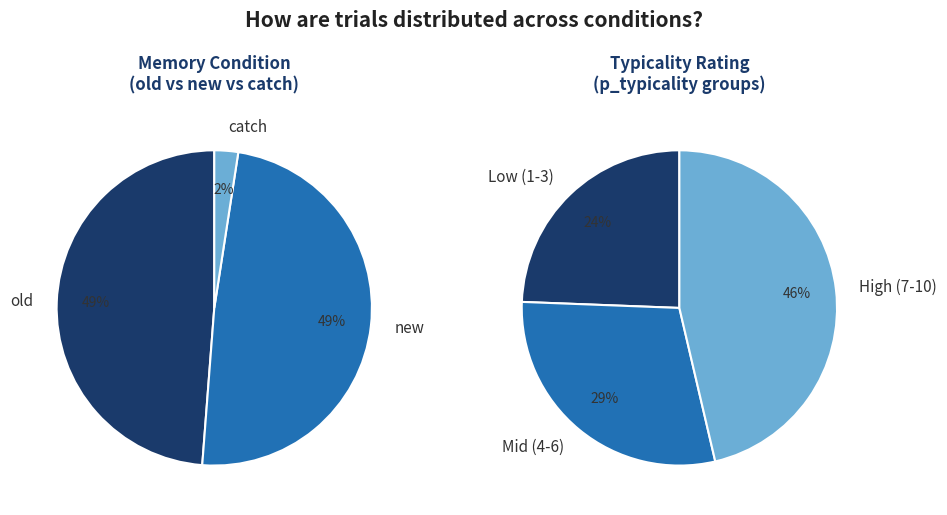

Is there any slice that represents more than half of the pie?

No